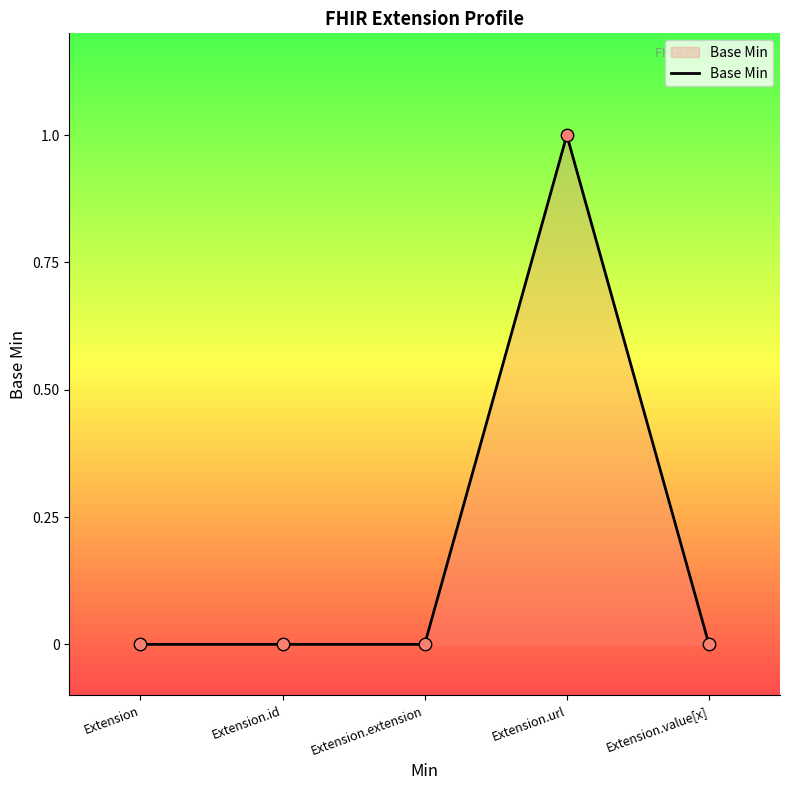

Which has a higher value, Extension.url or Extension.value[x]?

Extension.url